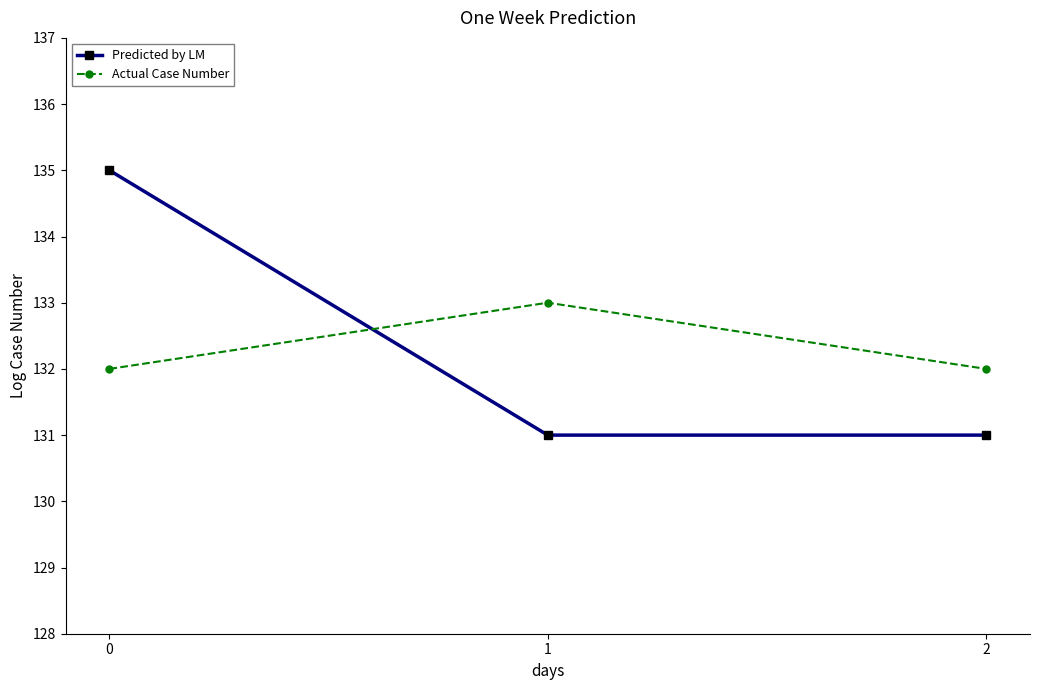

Does the chart have visible grid lines?

No